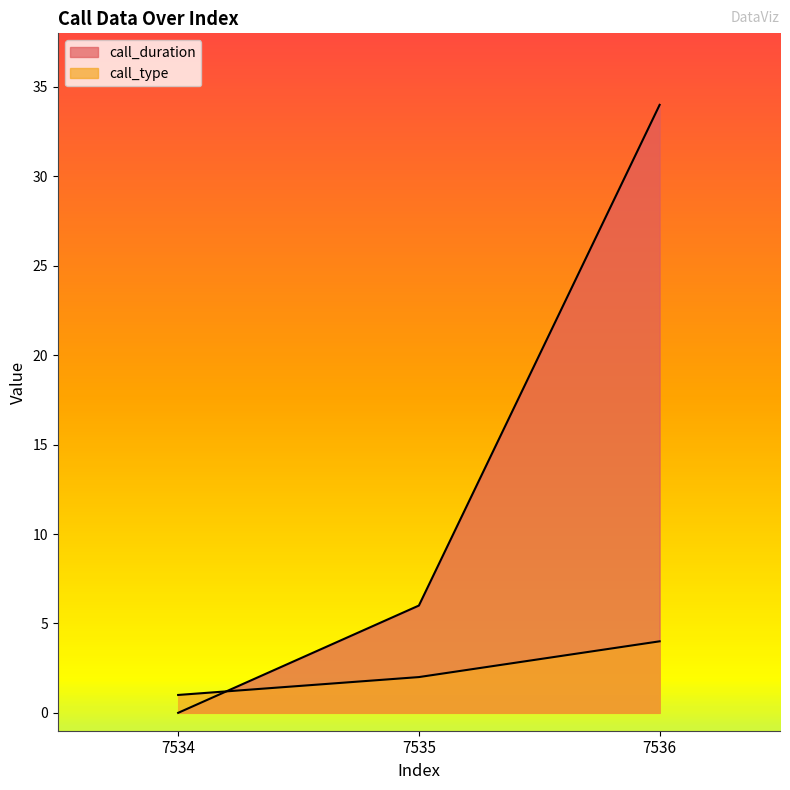

How many values in the call_type series exceed 2?

1